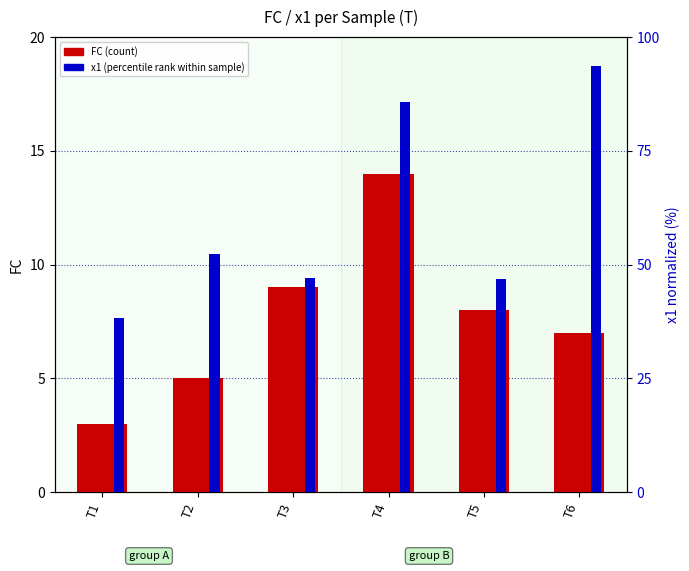

At which category is the sum across all series the highest?

T6